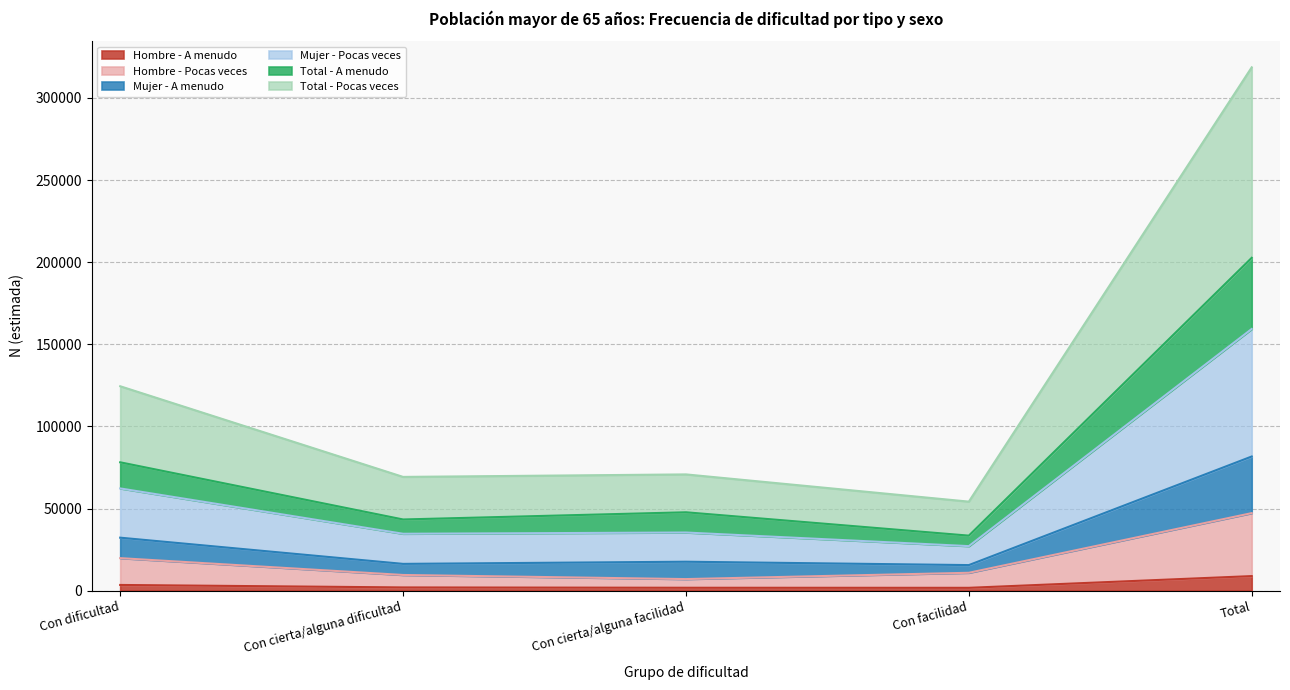

At how many categories does at least one series exceed 265369?

1